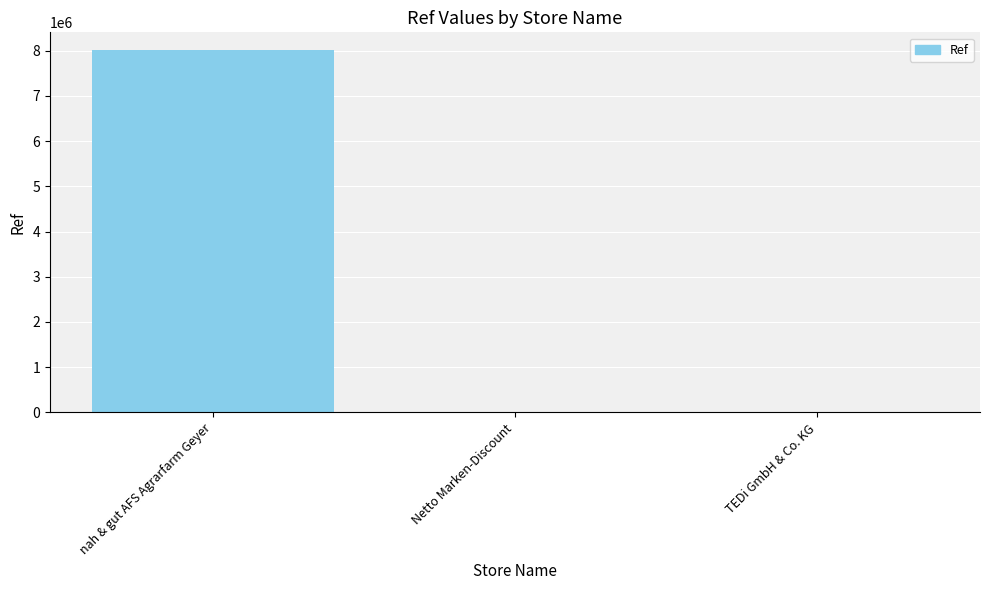

What is the sum of all values?

8014147